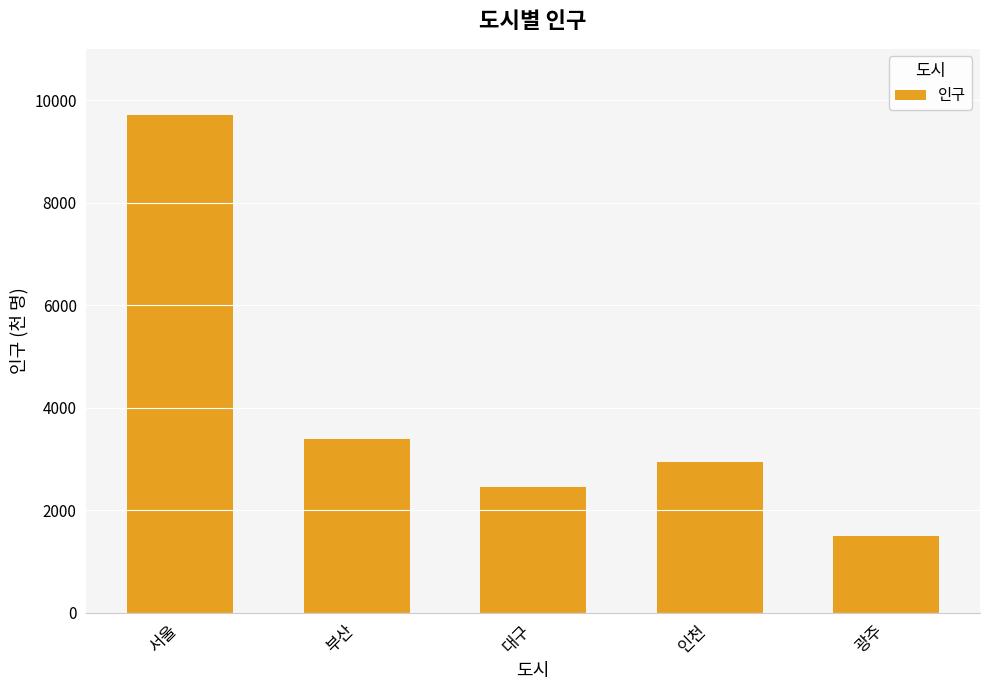

What is the smallest value displayed?

1493